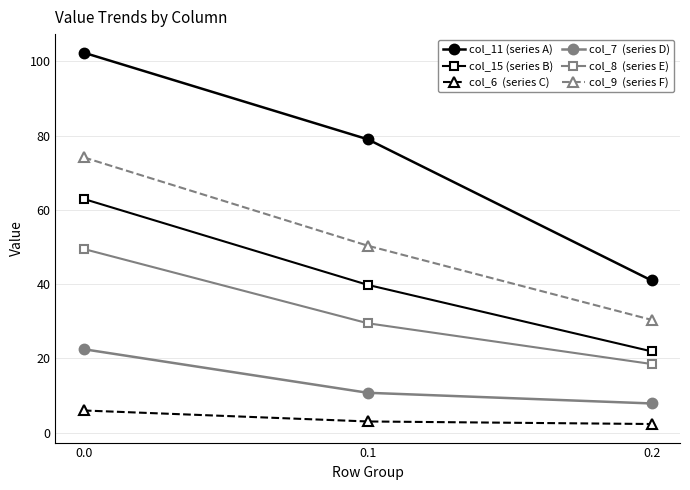

What is the total value across all series at 0.0?

317.4